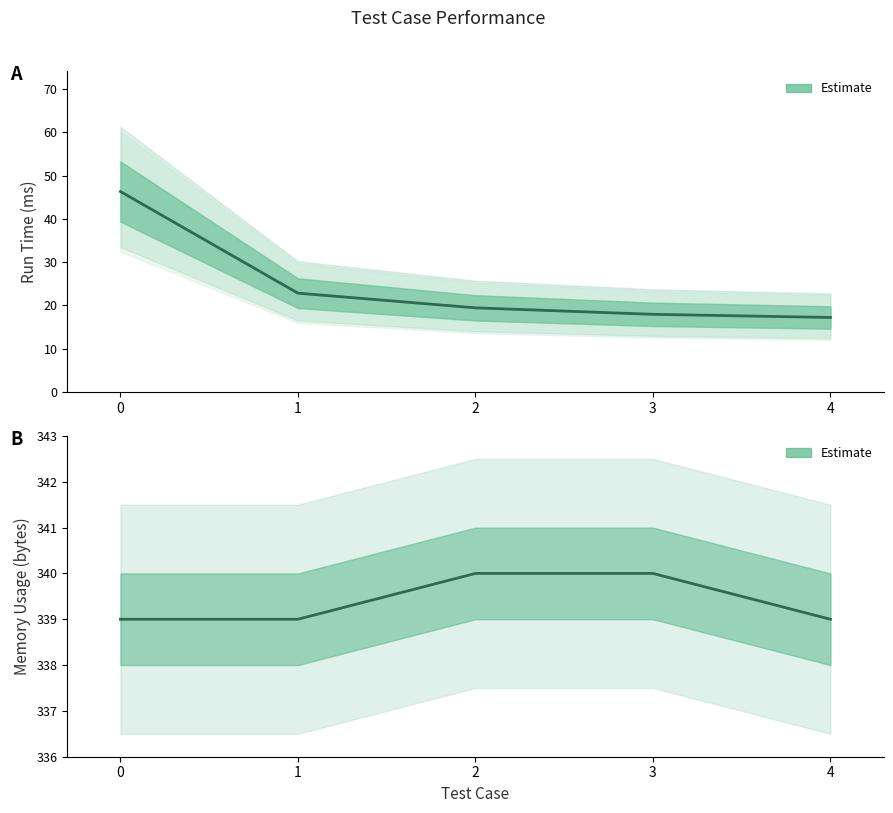

What is the sum of all Memory Usage (bytes) values?

1697.0